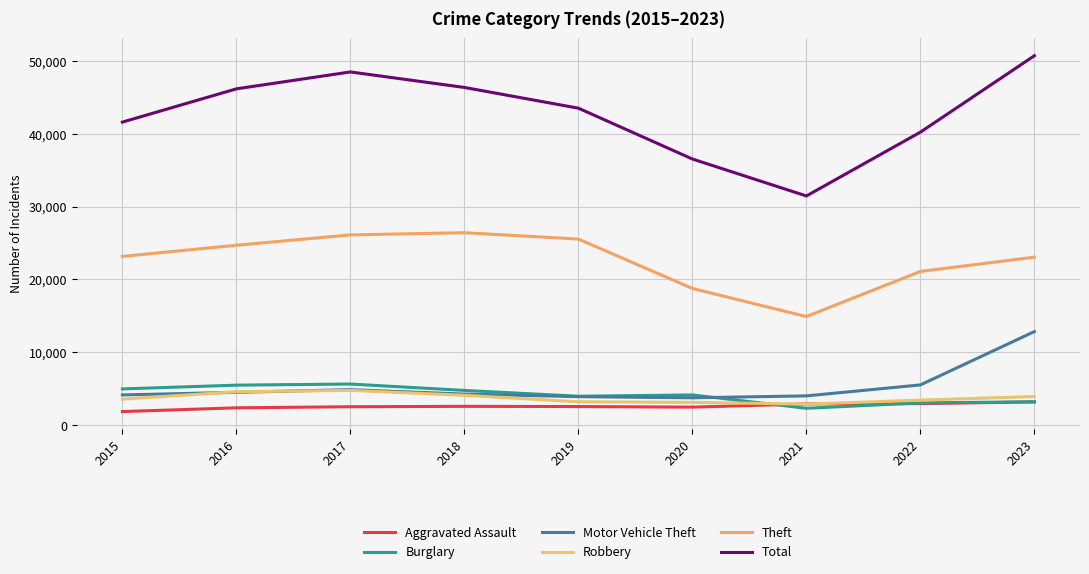

True or false: Burglary and Aggravated Assault intersect in this chart.

True